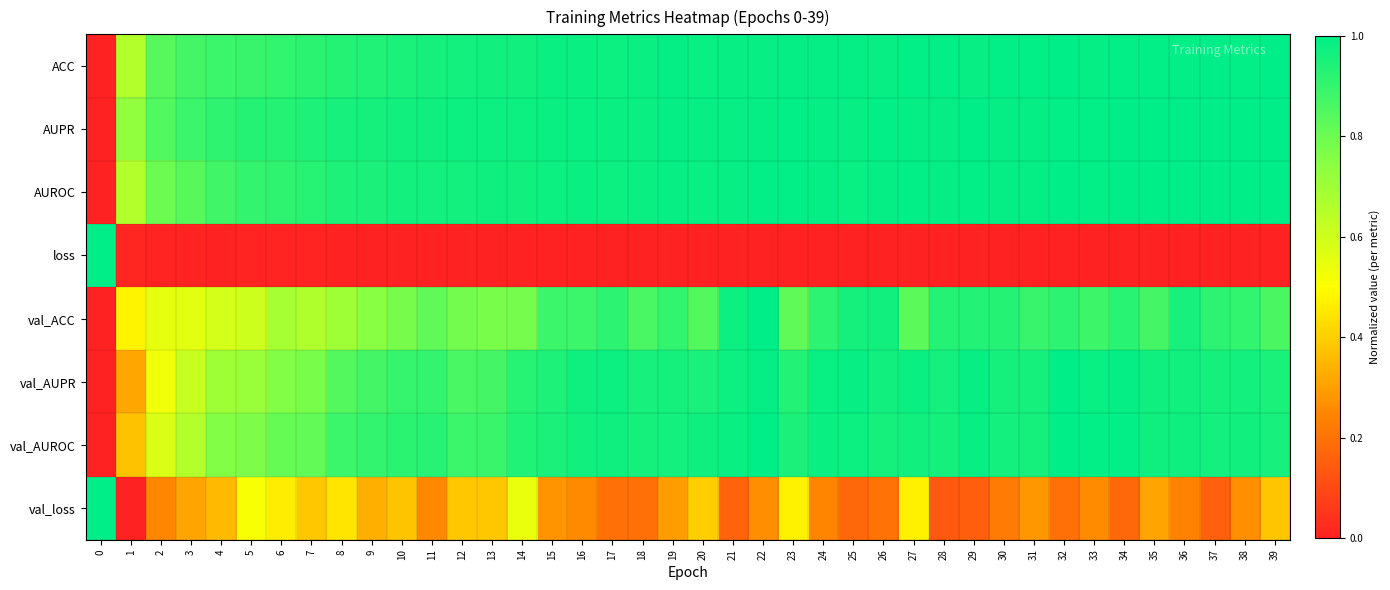

Which series has the largest total across all categories?

row_1